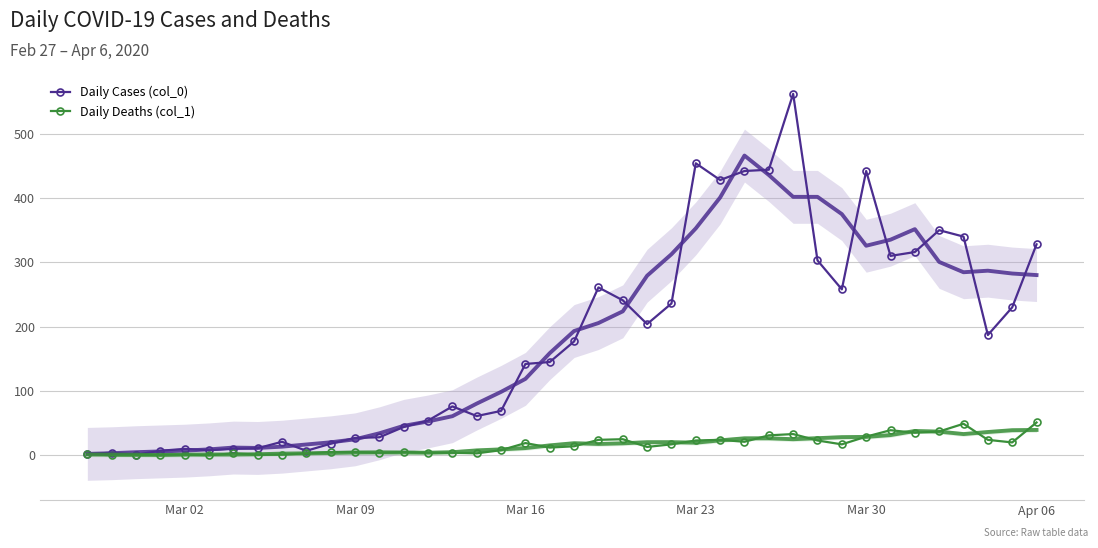

True or false: Daily Cases (col_0) and Daily Deaths (col_1) intersect in this chart.

False